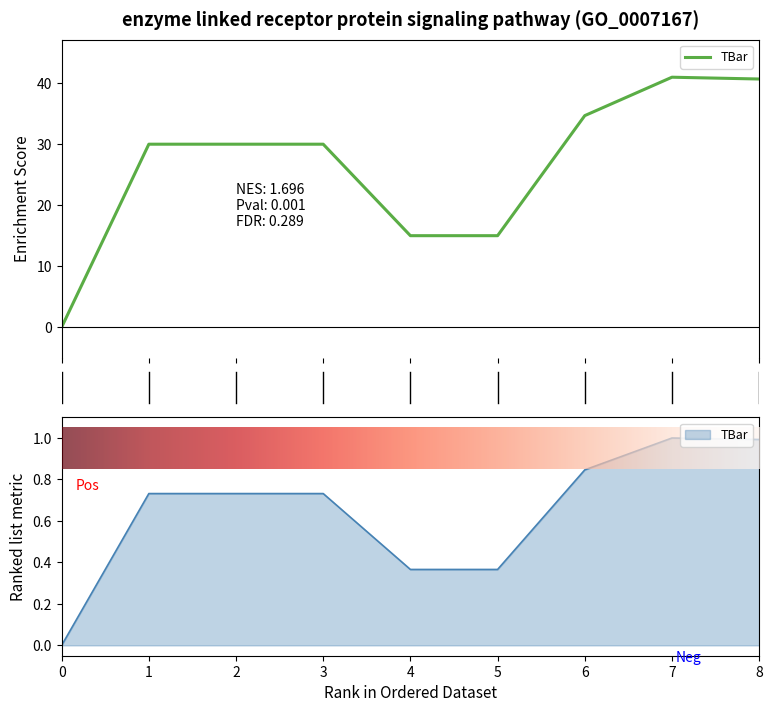

Where is the first local maximum?

7